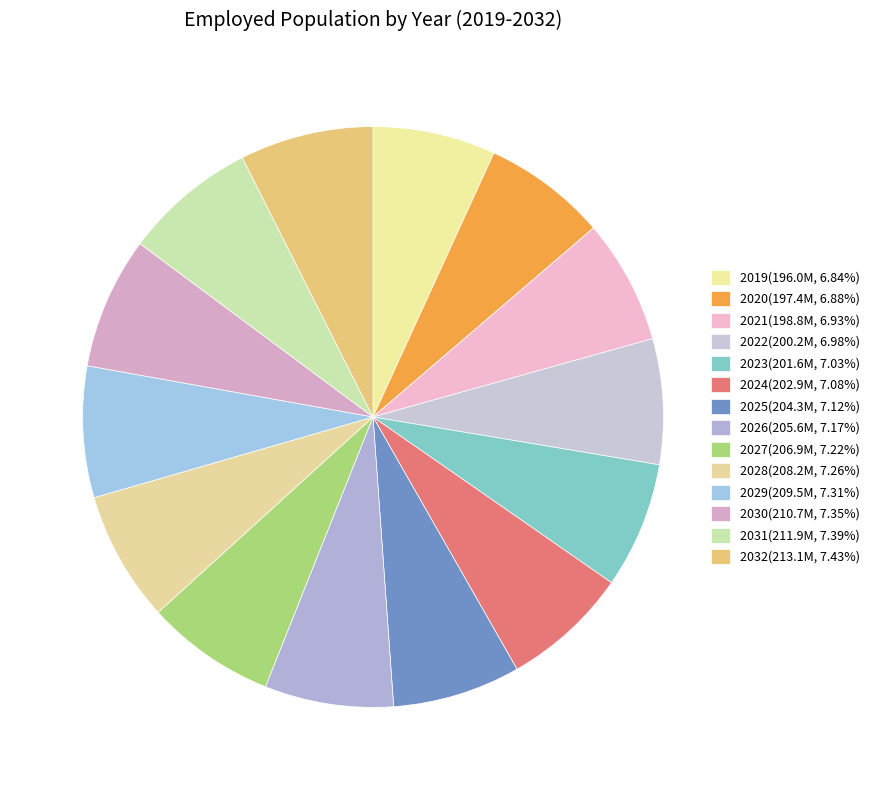

Which slice is the smallest?

2019